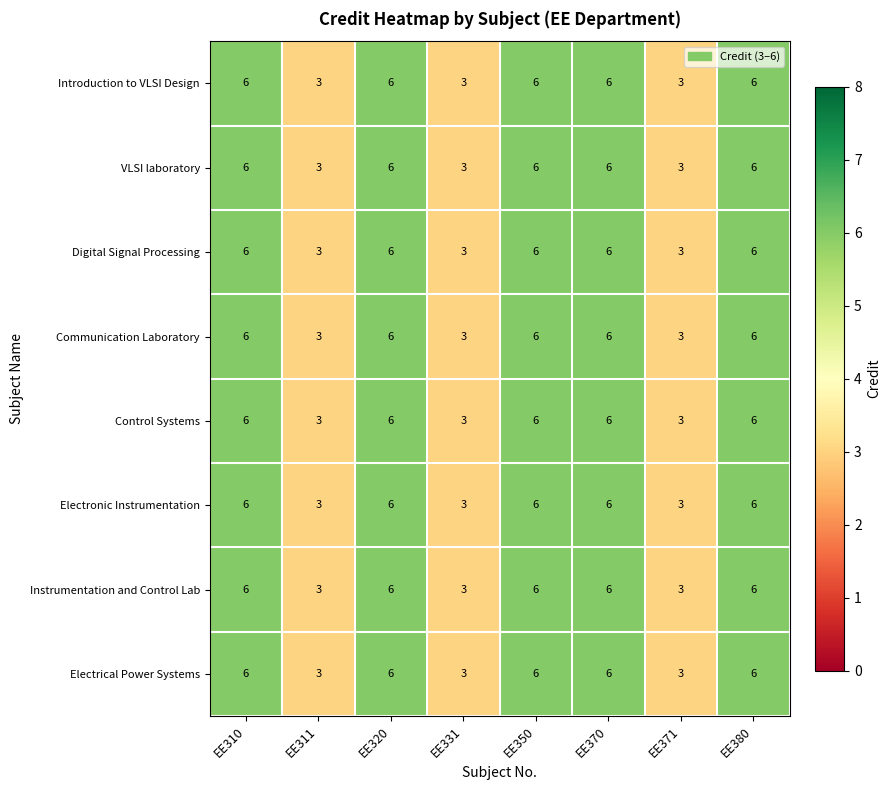

What is the lowest value of the Electronic Instrumentation series?

3